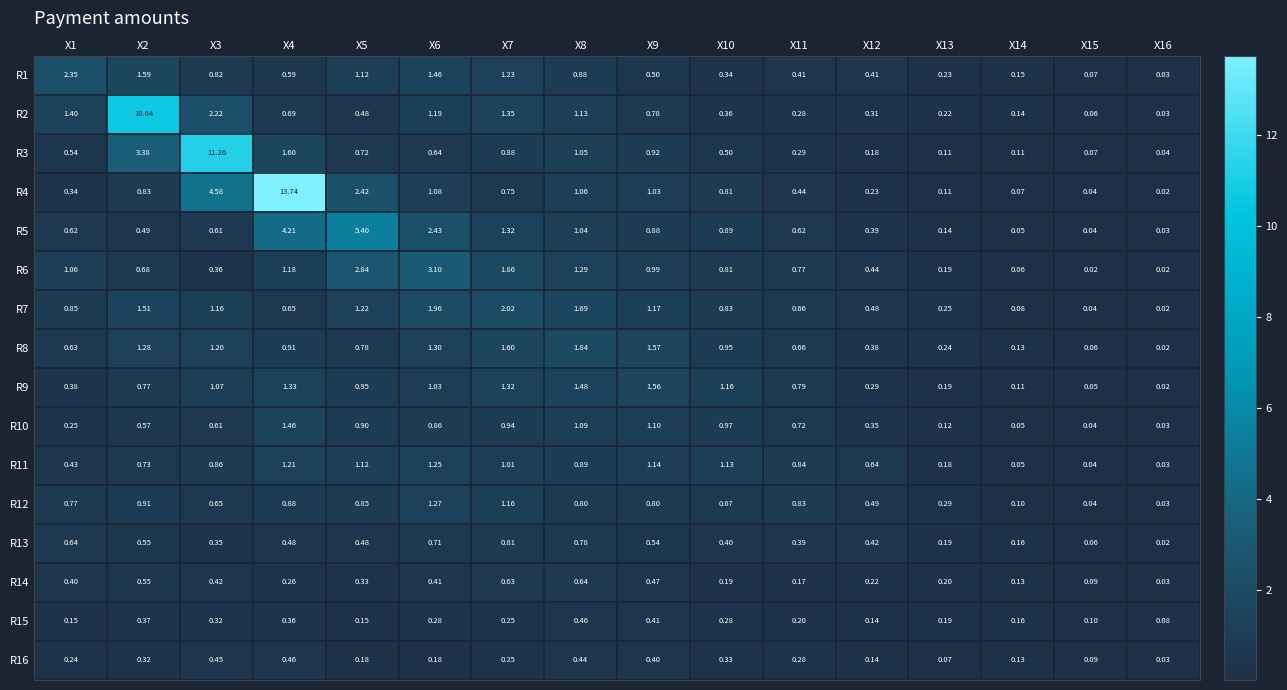

Which category has the highest value across all series?

X4